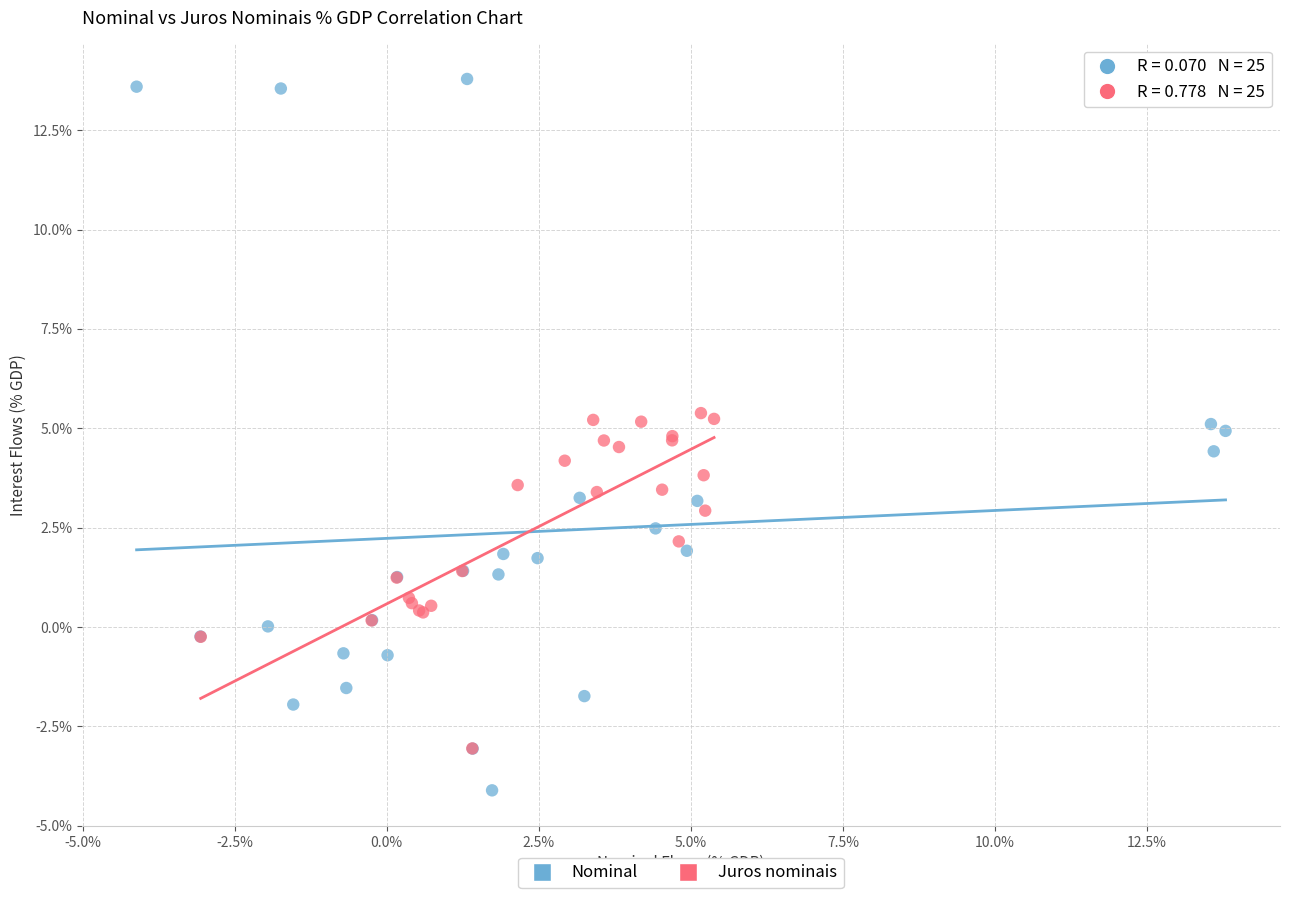

Which series has the widest spread of Y values?

Nominal